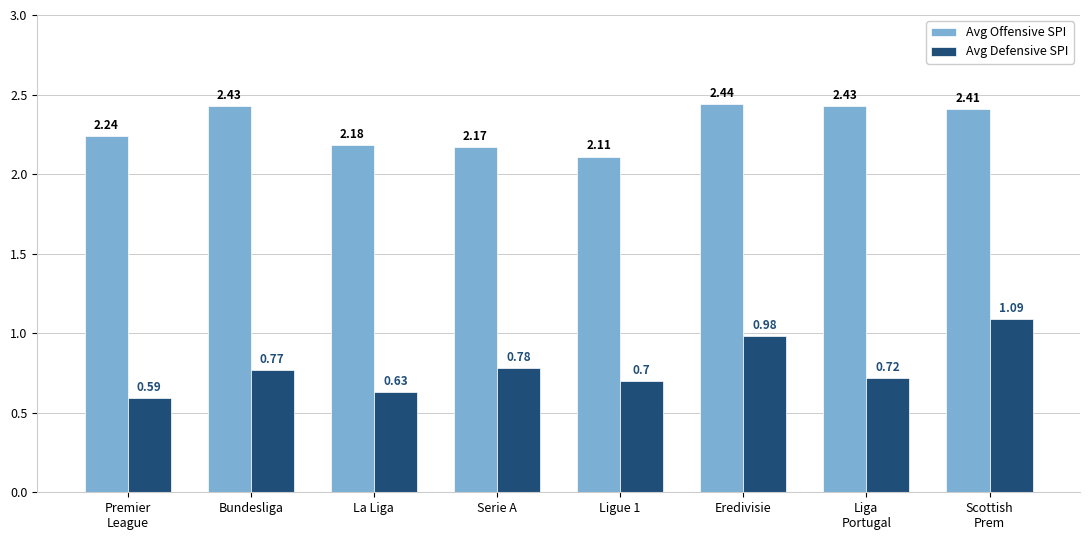

At which label is Avg Offensive SPI closest to 2?

Ligue 1